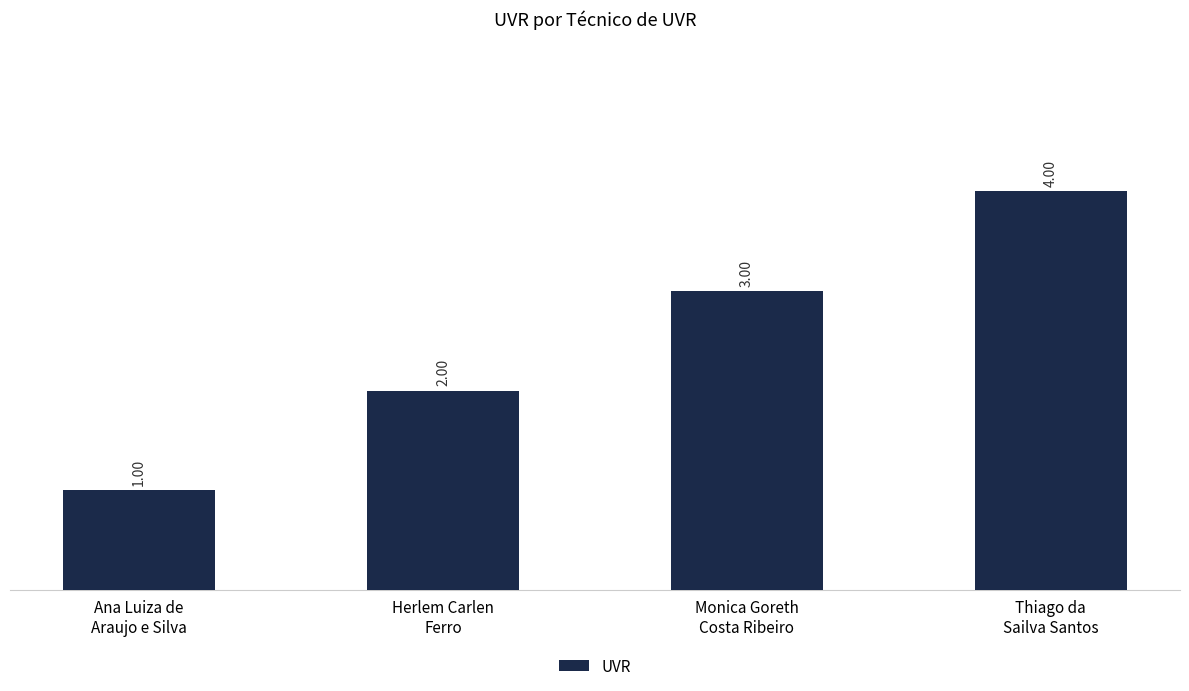

Reading left to right, extract all data points from this chart.

Ana Luiza de
Araujo e Silva=1	Herlem Carlen
Ferro=2	Monica Goreth
Costa Ribeiro=3	Thiago da
Sailva Santos=4